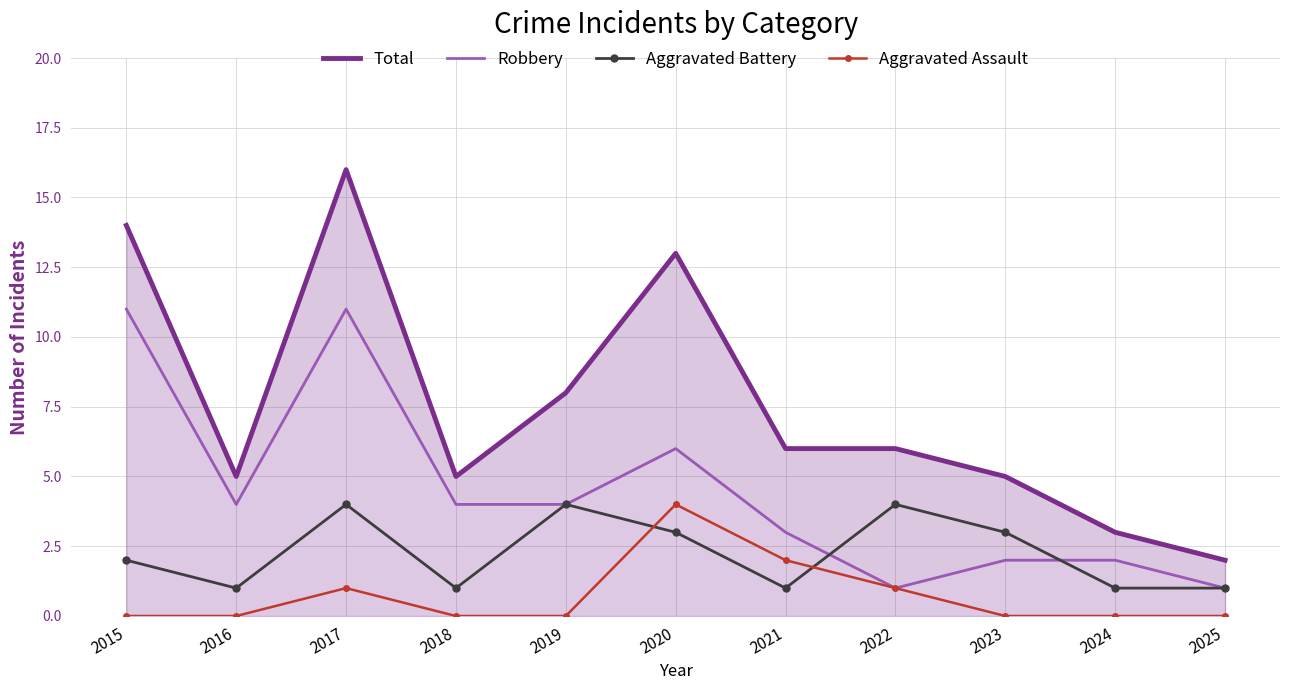

The value of Aggravated Assault at 2024 is 0. True or false?

True